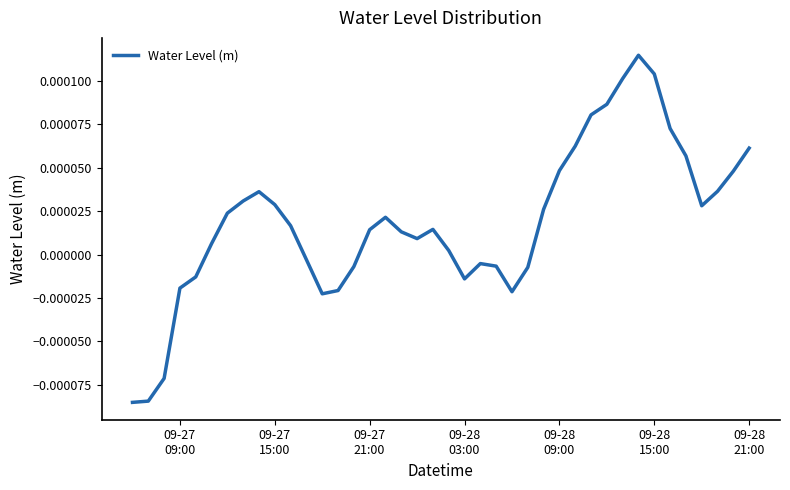

How many series are shown in this chart?

1